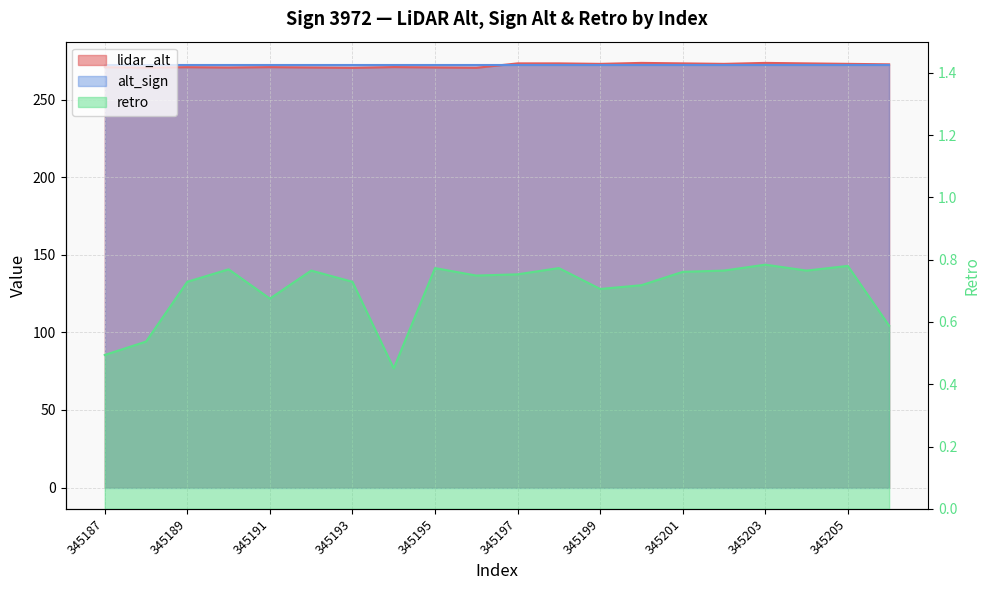

What is the average value of the retro series?

0.7